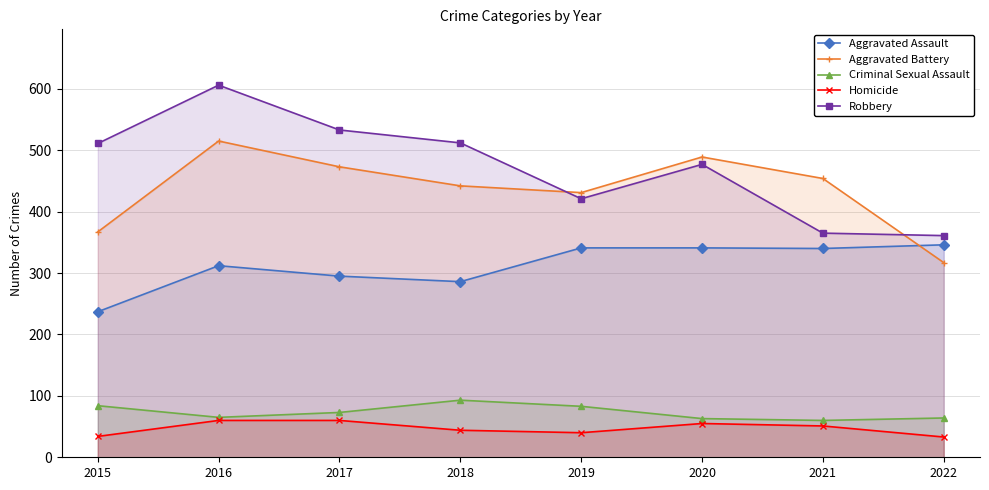

Which category has the highest value in the Robbery series?

2016